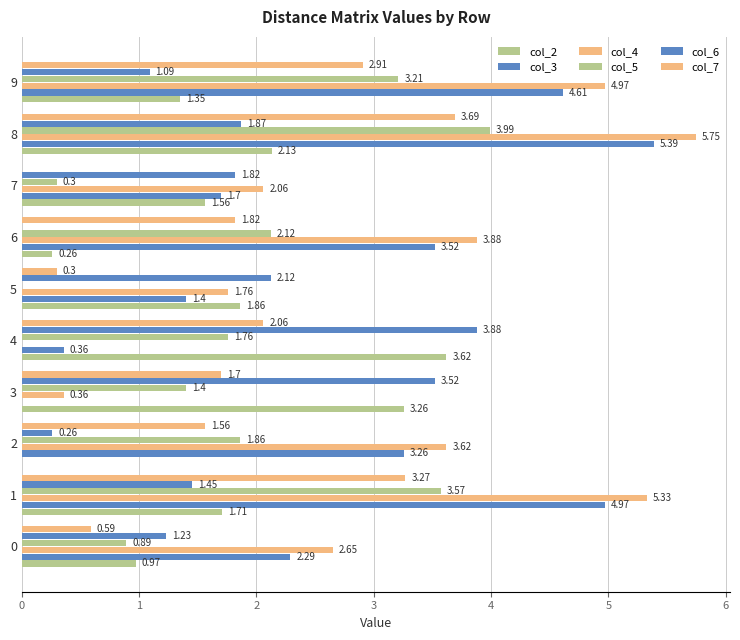

How many values in the col_6 series exceed 1?

8